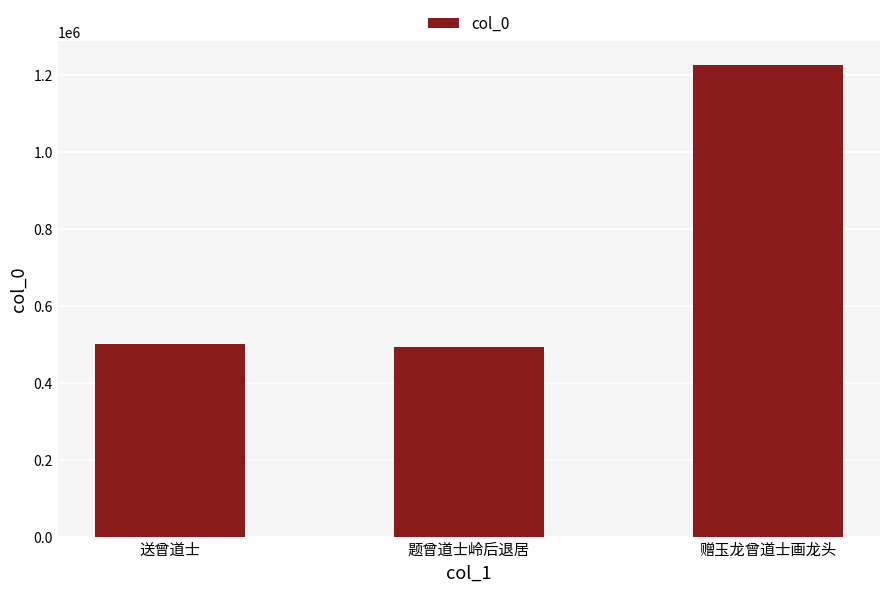

At which label is the value closest to 859755?

送曾道士